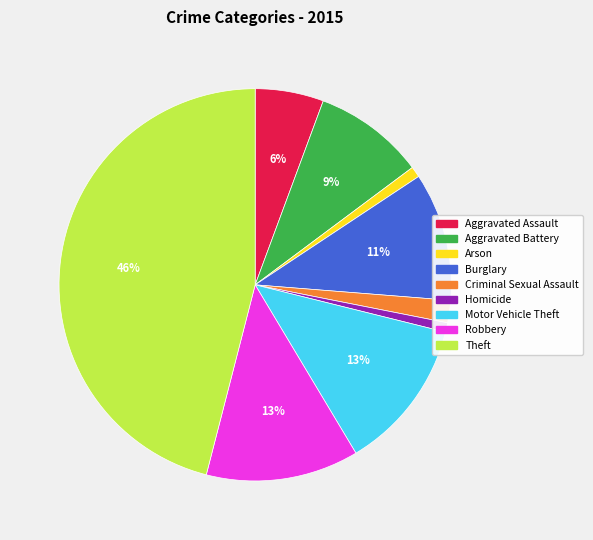

Combined, do Aggravated Battery and Burglary account for over 50%?

No